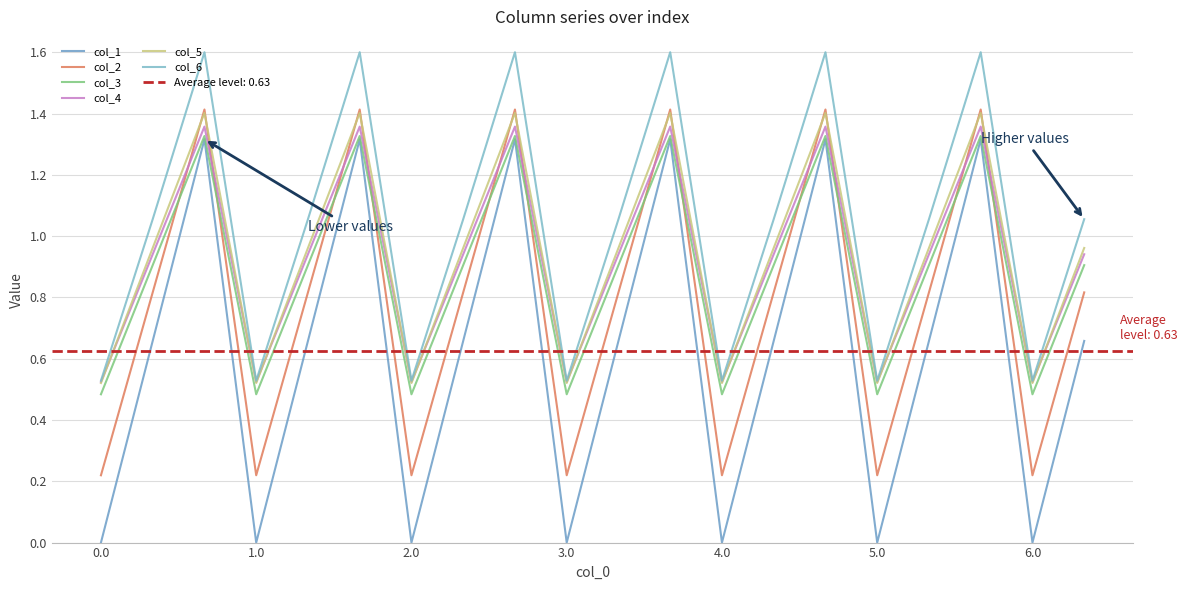

Reading left to right, what are all the values shown in this chart?

col_1: 0.0	0.7	1.3	0.0	0.7	1.3	0.0	0.7	1.3	0.0	0.7	1.3	0.0	0.7	1.3	0.0	0.7	1.3	0.0	0.7
col_2: 0.2	0.8	1.4	0.2	0.8	1.4	0.2	0.8	1.4	0.2	0.8	1.4	0.2	0.8	1.4	0.2	0.8	1.4	0.2	0.8
col_3: 0.5	0.9	1.3	0.5	0.9	1.3	0.5	0.9	1.3	0.5	0.9	1.3	0.5	0.9	1.3	0.5	0.9	1.3	0.5	0.9
col_4: 0.5	0.9	1.4	0.5	0.9	1.4	0.5	0.9	1.4	0.5	0.9	1.4	0.5	0.9	1.4	0.5	0.9	1.4	0.5	0.9
col_5: 0.5	1.0	1.4	0.5	1.0	1.4	0.5	1.0	1.4	0.5	1.0	1.4	0.5	1.0	1.4	0.5	1.0	1.4	0.5	1.0
col_6: 0.5	1.1	1.6	0.5	1.1	1.6	0.5	1.1	1.6	0.5	1.1	1.6	0.5	1.1	1.6	0.5	1.1	1.6	0.5	1.1